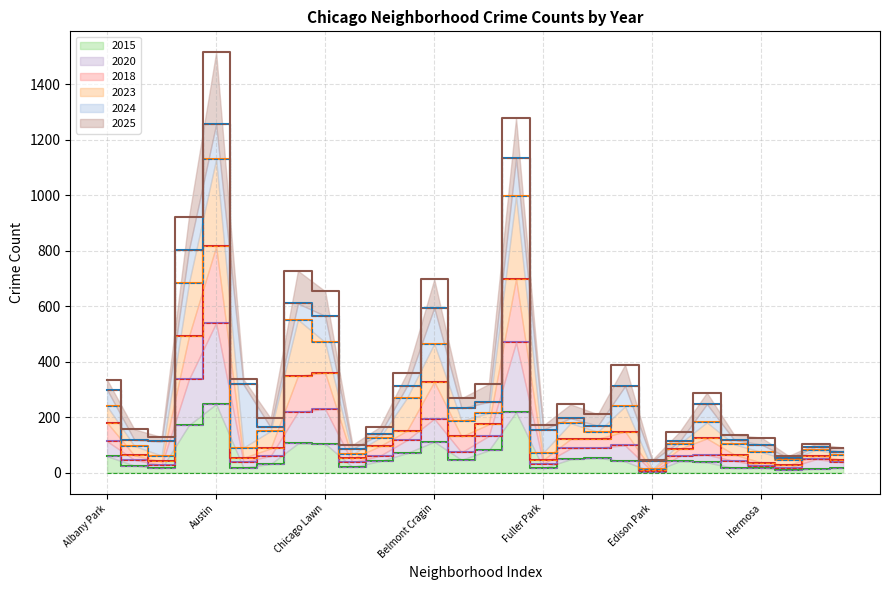

Where does the 2023 series first go above 150?

Albany Park